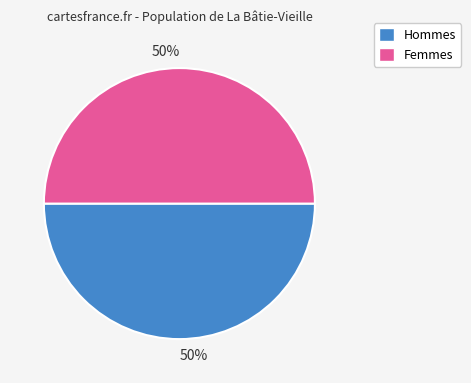

To the nearest percent, what is the average slice percentage?

50%